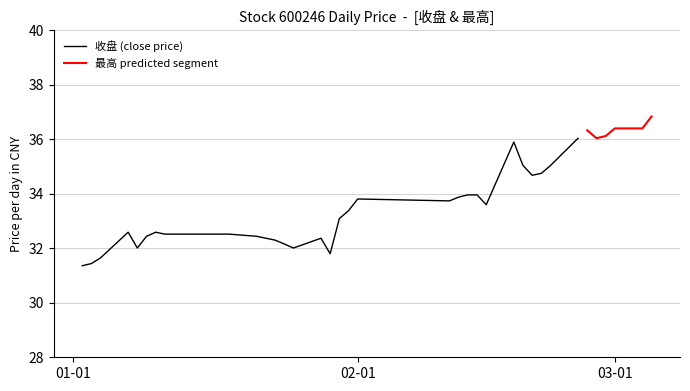

What are all the series names shown in the legend?

收盘, 最高